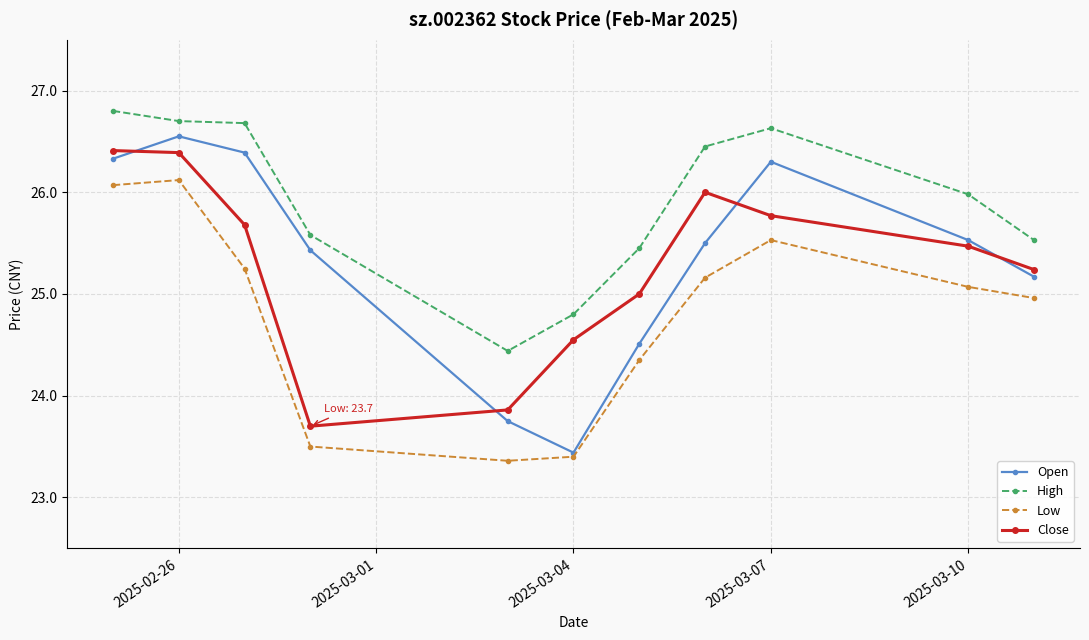

True or false: Close and Low cross at least once.

False